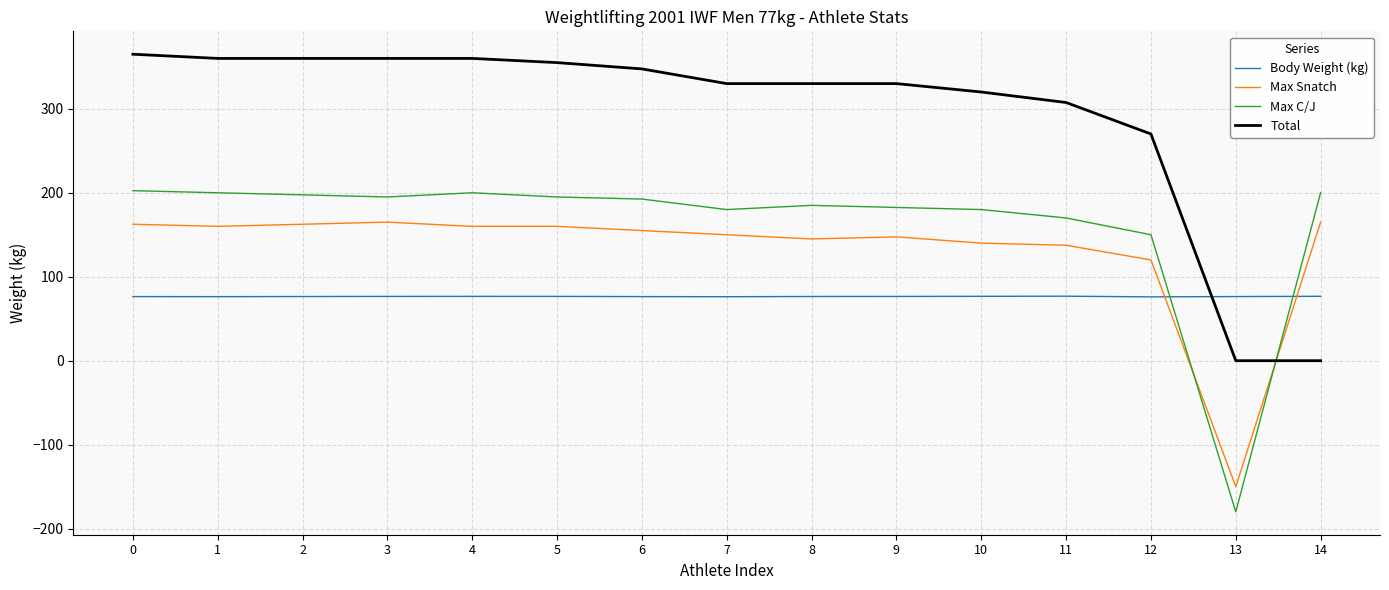

What is the minimum value for Body Weight (kg)?

76.0